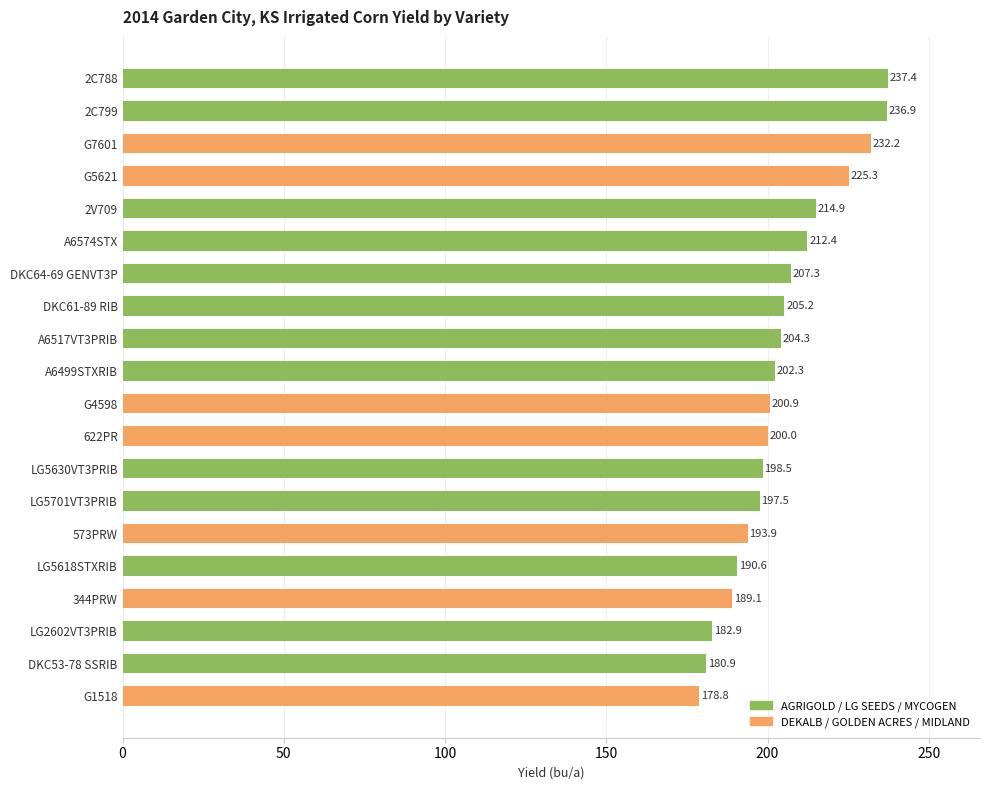

Where is the data nearest to the value 208?

DKC64-69 GENVT3P